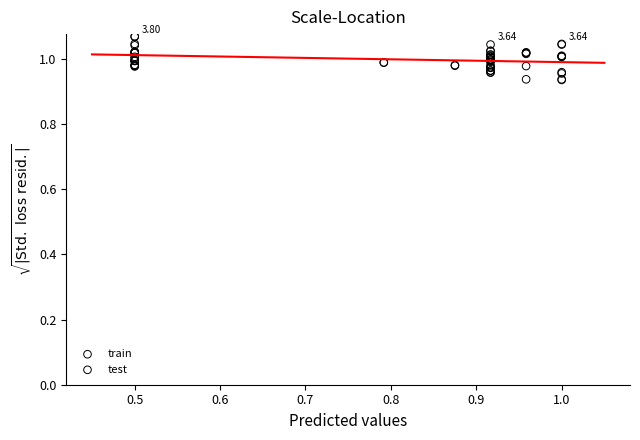

What are all the series names shown in the legend?

train, test